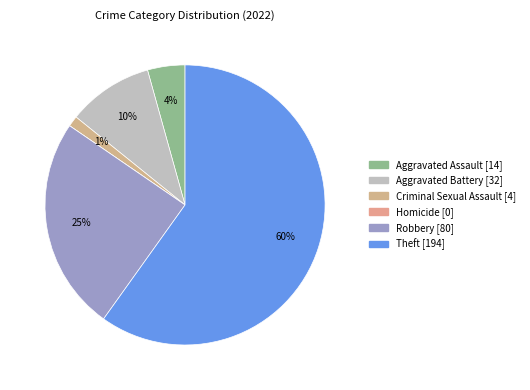

How many slices are in this pie chart?

6